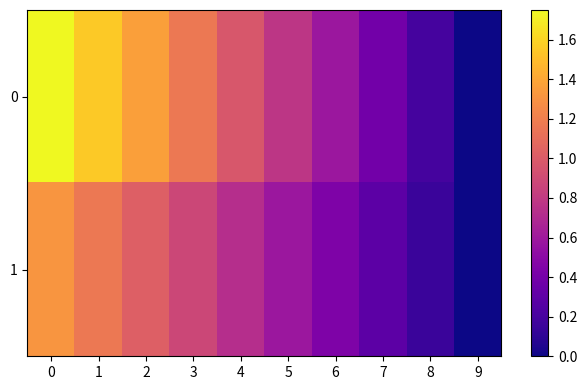

Which category has the lowest value across all series?

9